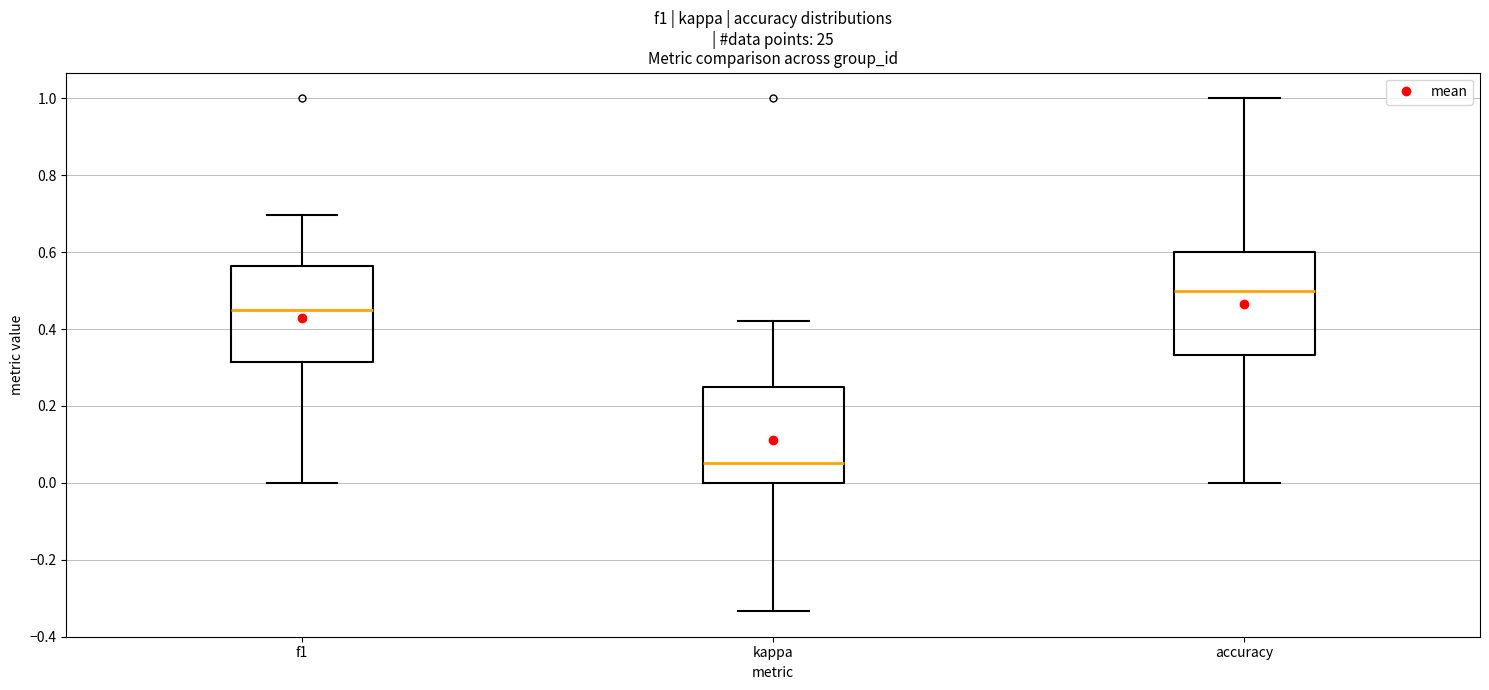

Reading left to right, transcribe this box plot: for each box, give where its median line is, the range the box spans, and where its two whiskers end, as read against the y-axis. The values are not printed on the chart, so give them approximately, as read against the axis.

f1: median 0.46, box 0.32 to 0.56, whiskers 0.00 to 0.70
kappa: median 0.06, box 0.00 to 0.26, whiskers -0.34 to 0.42
accuracy: median 0.50, box 0.34 to 0.60, whiskers 0.00 to 1.00